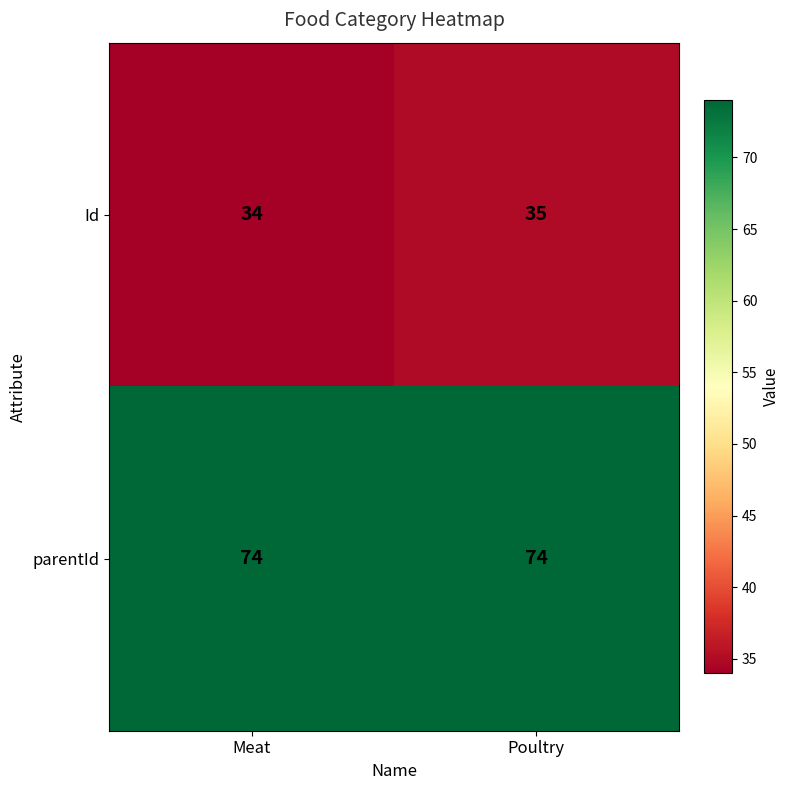

Reading left to right, extract all data points from this chart.

Id: 34	35
parentId: 74	74